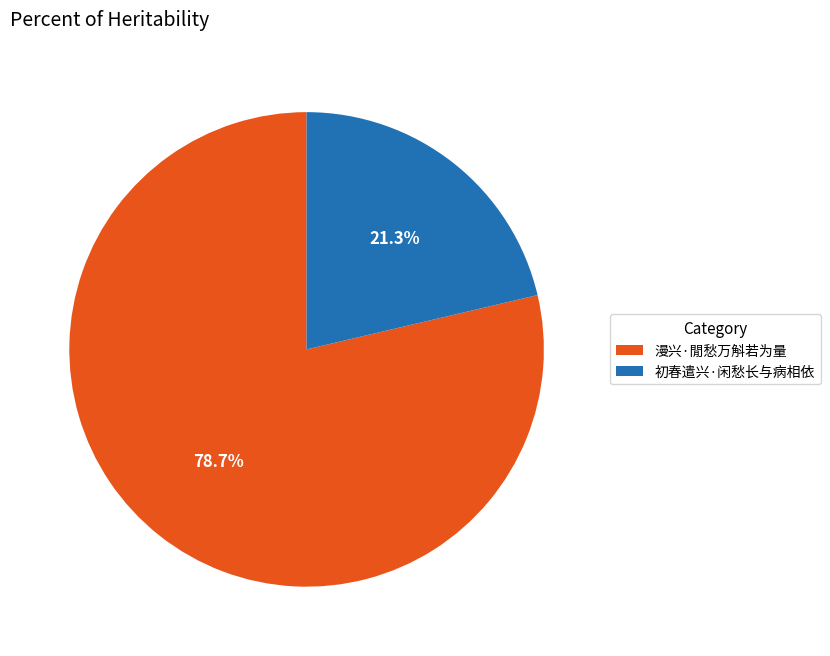

Is it true that 初春遣兴·闲愁长与病相依 is 21% of the pie?

True